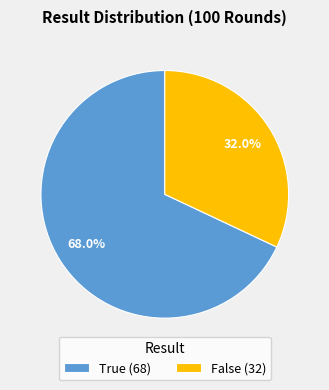

Which slice represents more than half of the pie?

True